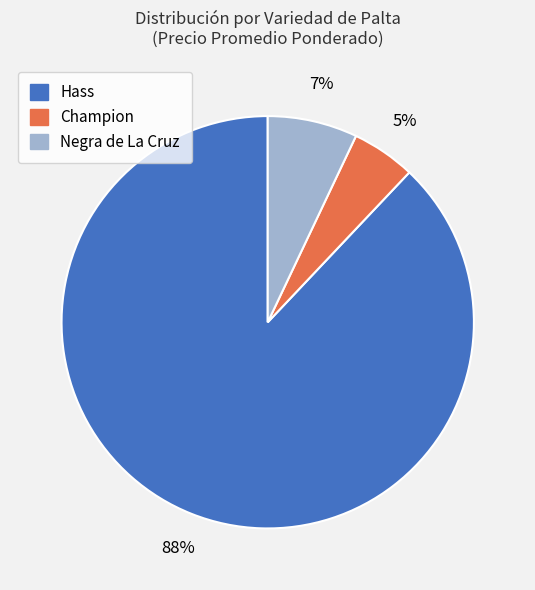

The Negra de La Cruz slice represents 7% of the pie. True or false?

True